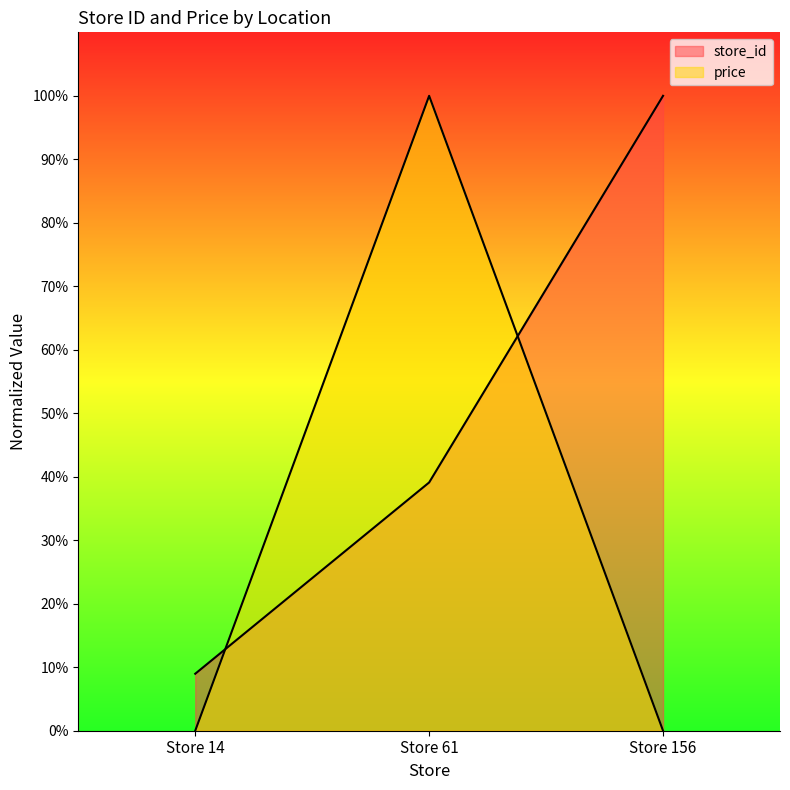

List the labels in order of store_id value, largest first.

Store 156, Store 61, Store 14